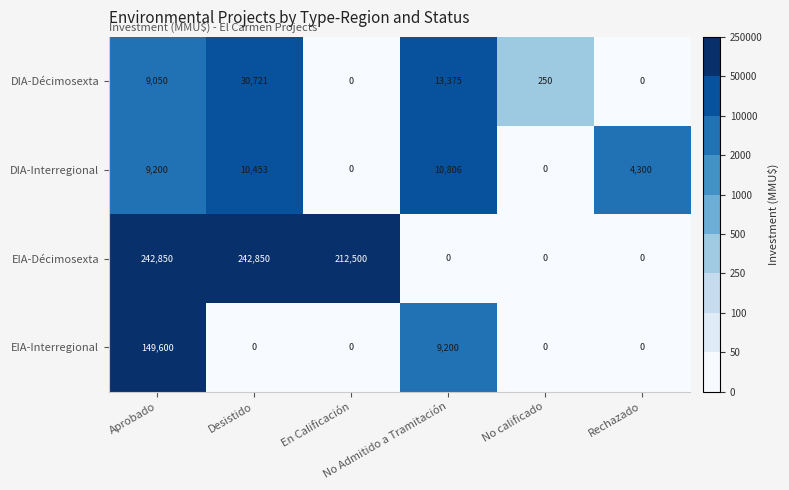

List the series in order of their peak value, lowest first.

DIA-Interregional, DIA-Décimosexta, EIA-Interregional, EIA-Décimosexta